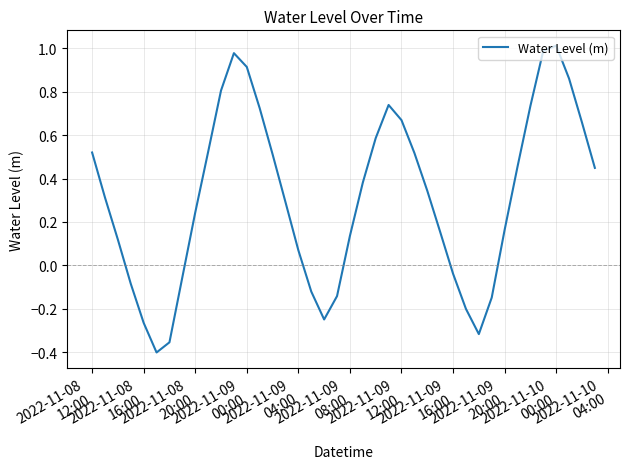

What is the difference between the maximum and minimum values?

1.4